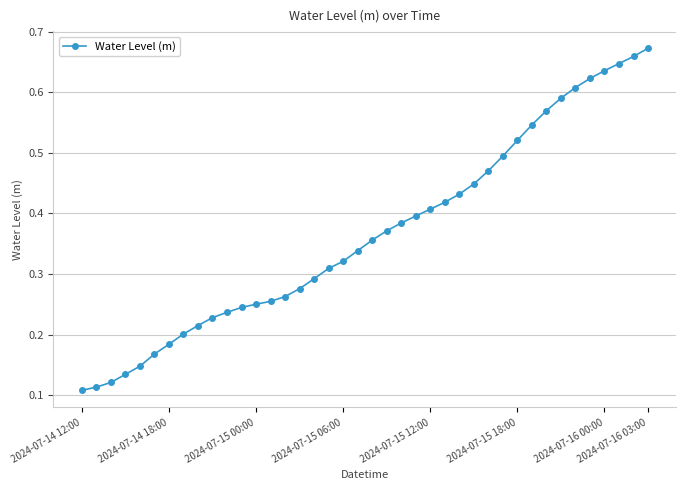

What is the sum of all values?

14.7